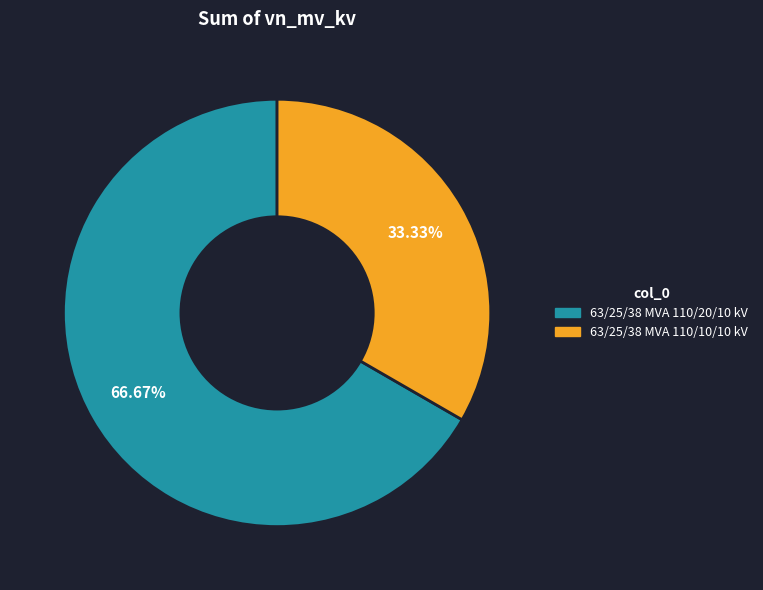

To the nearest percent, what is the average slice percentage?

50%